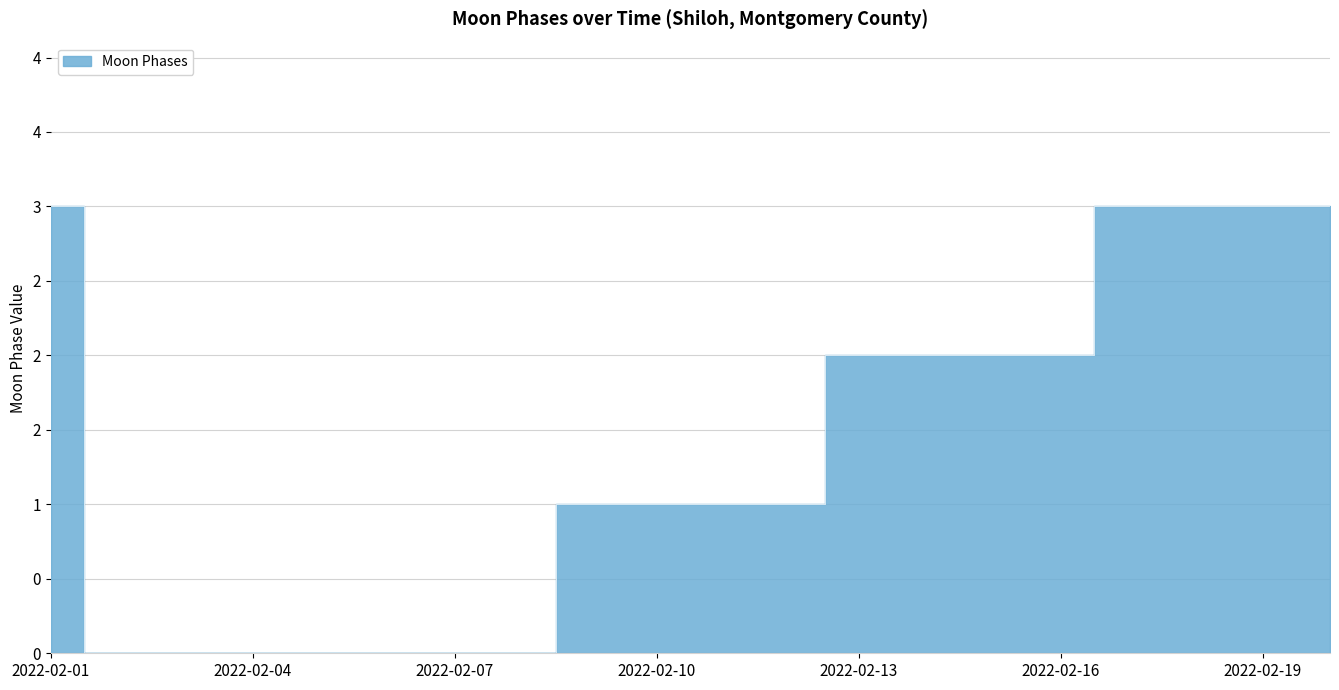

Is it true that the value at 2022-02-05 is 0?

True